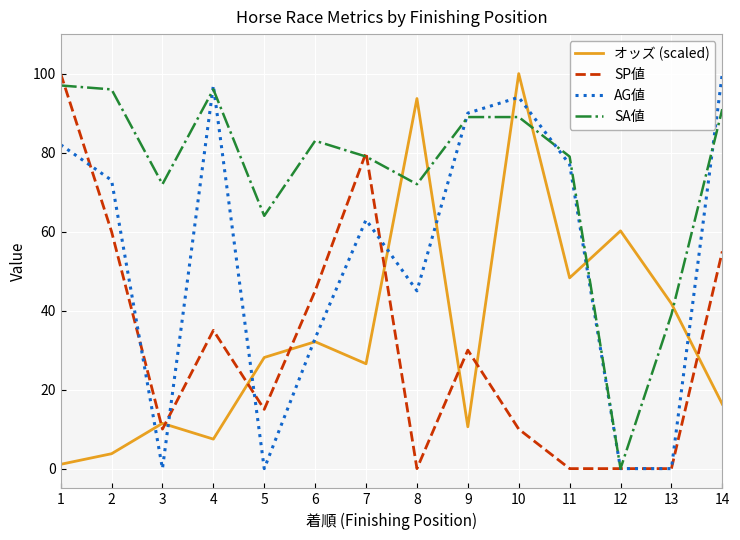

What is the difference between the maximum and minimum values in the SP値 series?

100.0